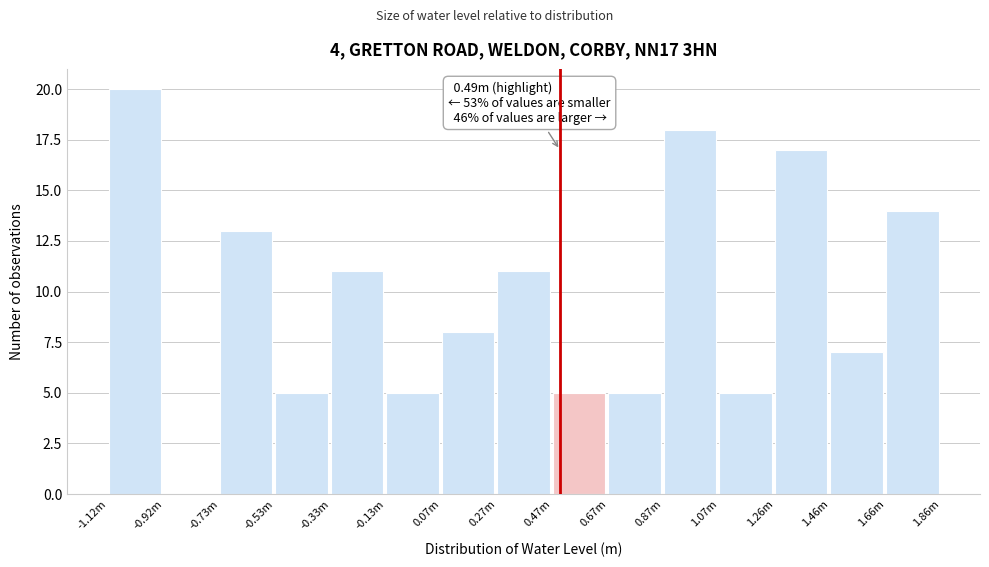

Reading left to right, extract all data points from this chart.

-1.12m=20	-0.92m=0	-0.73m=13	-0.53m=5	-0.33m=11	-0.13m=5	0.07m=8	0.27m=11	0.47m=5	0.67m=5	0.87m=18	1.07m=5	1.26m=17	1.46m=7	1.66m=14